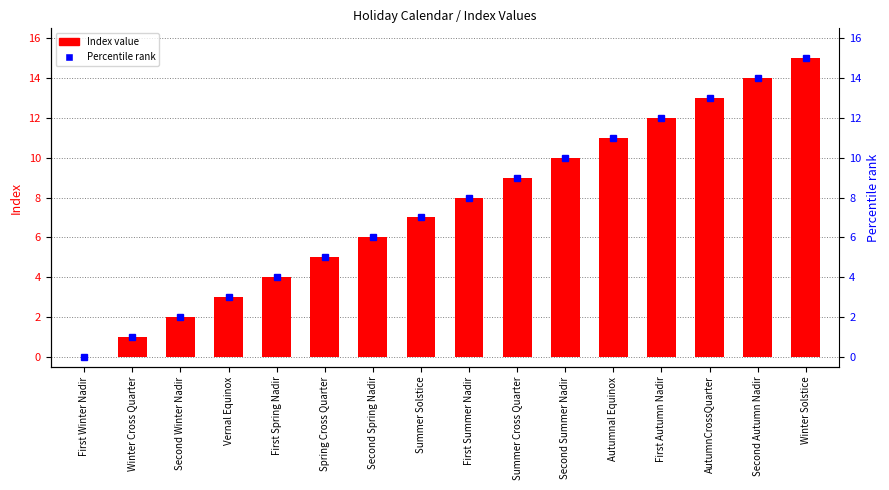

List the labels in order of Percentile rank value, smallest first.

First Winter Nadir, Winter Cross Quarter, Second Winter Nadir, Vernal Equinox, First Spring Nadir, Spring Cross Quarter, Second Spring Nadir, Summer Solstice, First Summer Nadir, Summer Cross Quarter, Second Summer Nadir, Autumnal Equinox, First Autumn Nadir, AutumnCrossQuarter, Second Autumn Nadir, Winter Solstice